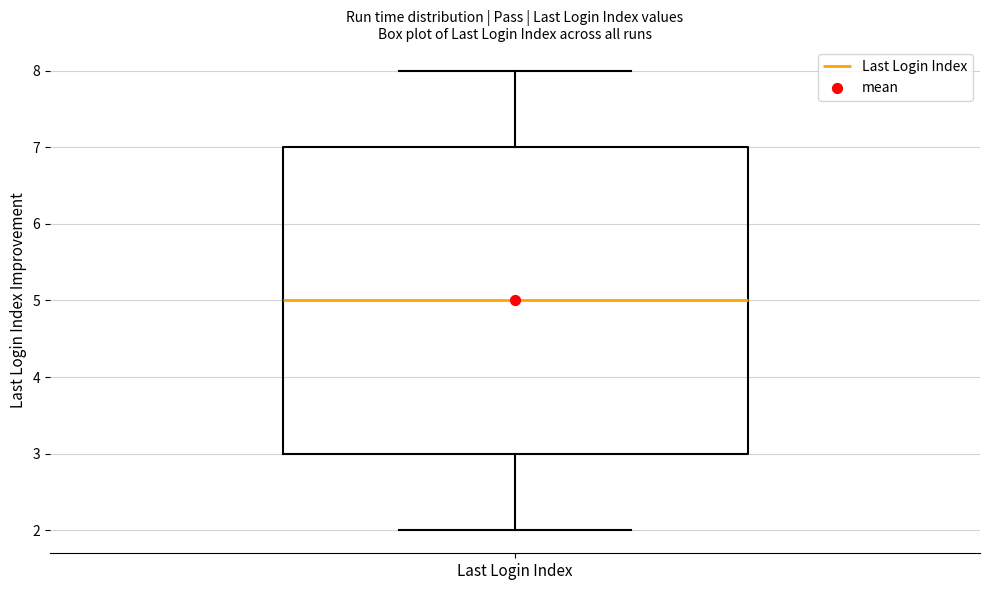

Where does the median line of the box for Last Login Index sit on the y-axis? The values are not printed on the chart, so give them approximately, as read against the axis.

5